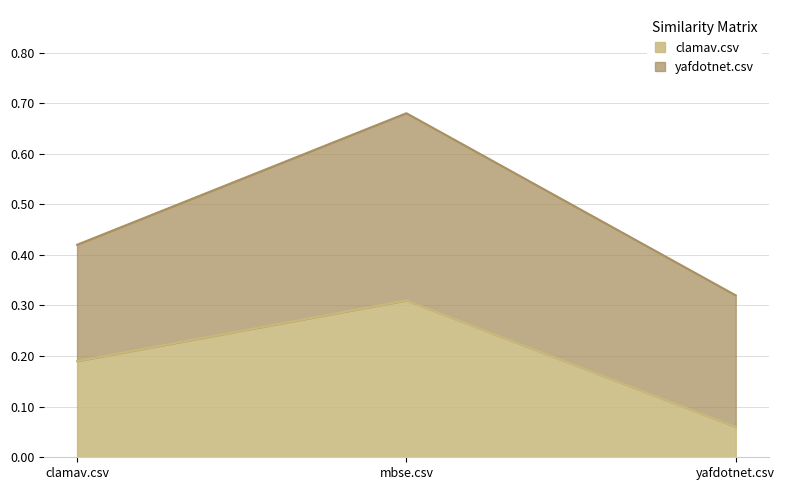

What is the difference between the maximum and minimum values?

0.2